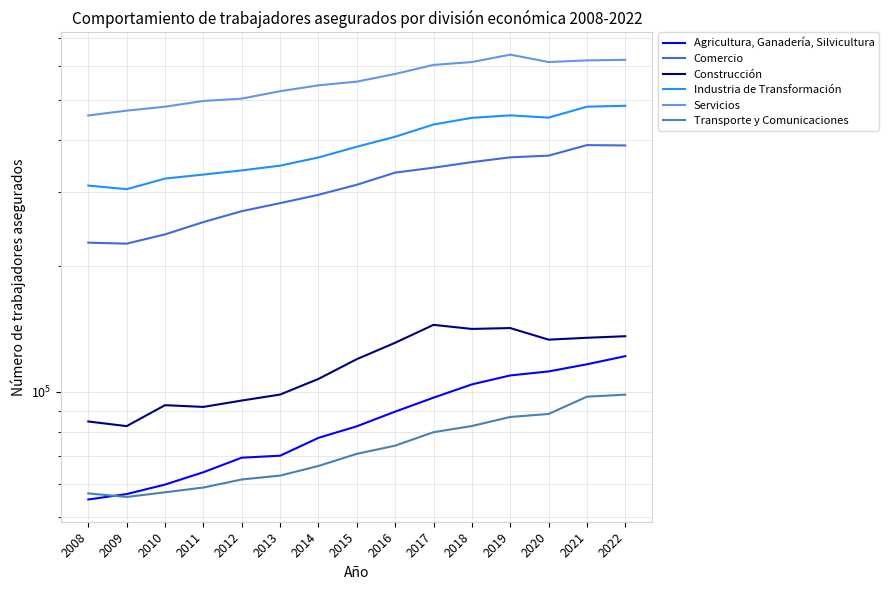

Which series changed the most between 2008 and 2015?

Servicios